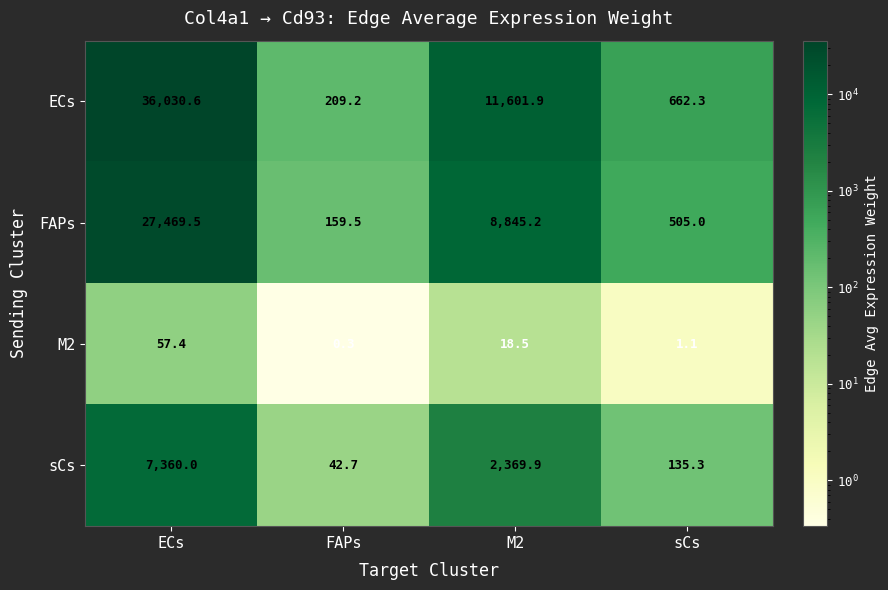

At which label does FAPs reach its peak?

ECs